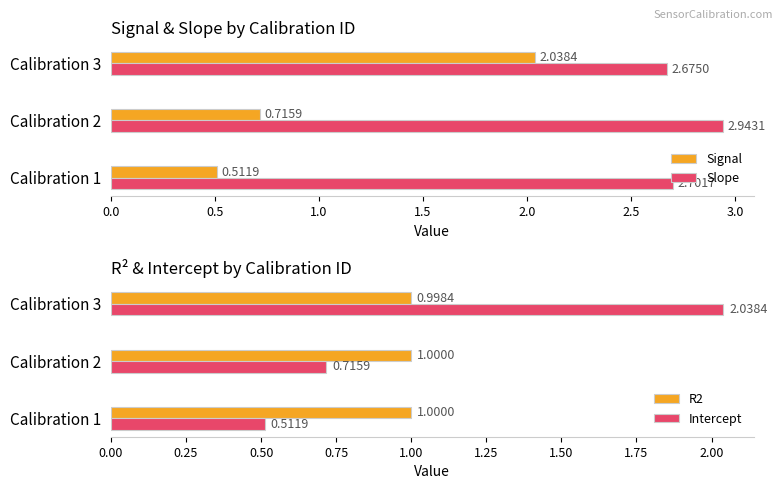

List the series in order of their peak value, lowest first.

R2, Signal, Intercept, Slope